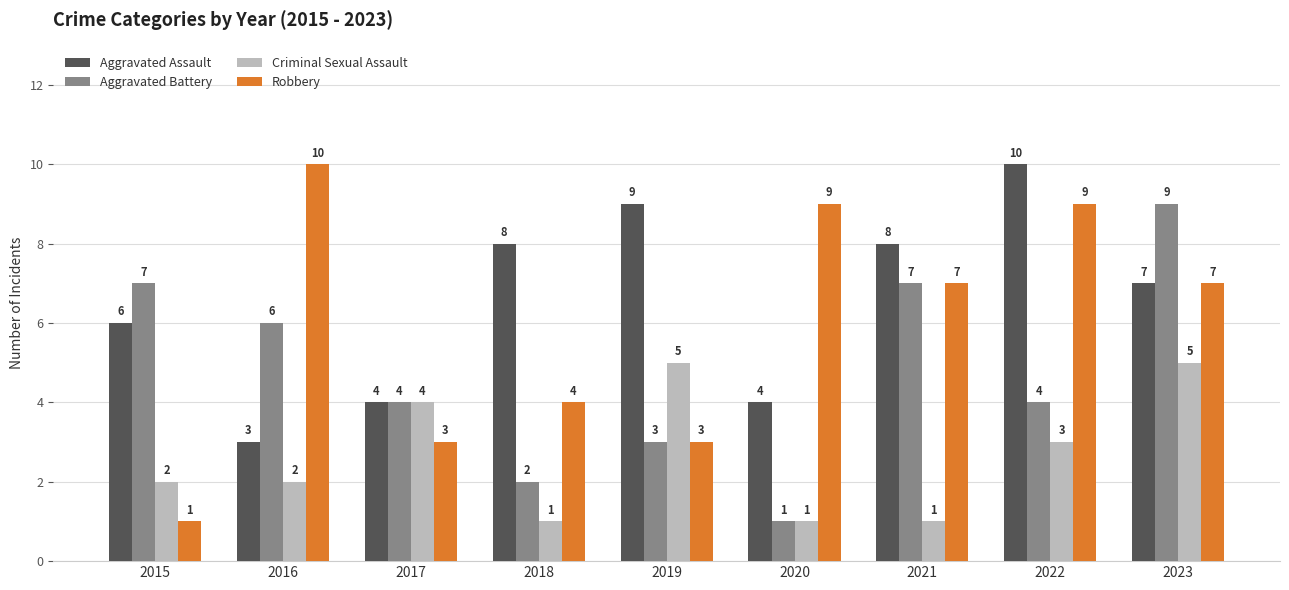

What is the total value across all series at 2019?

20